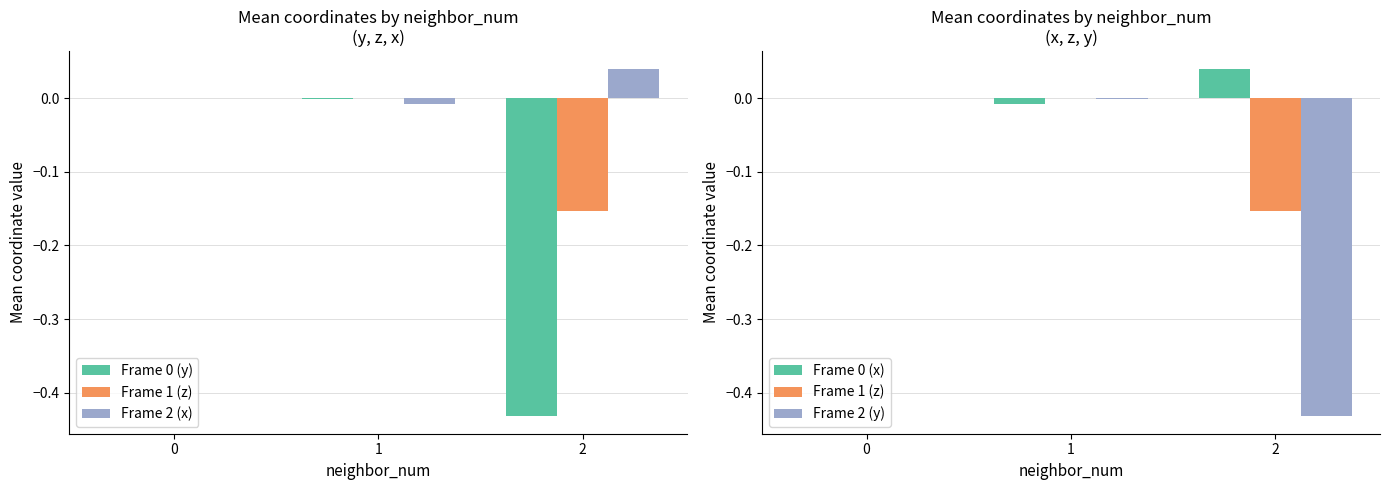

Does the chart contain any negative values?

Yes